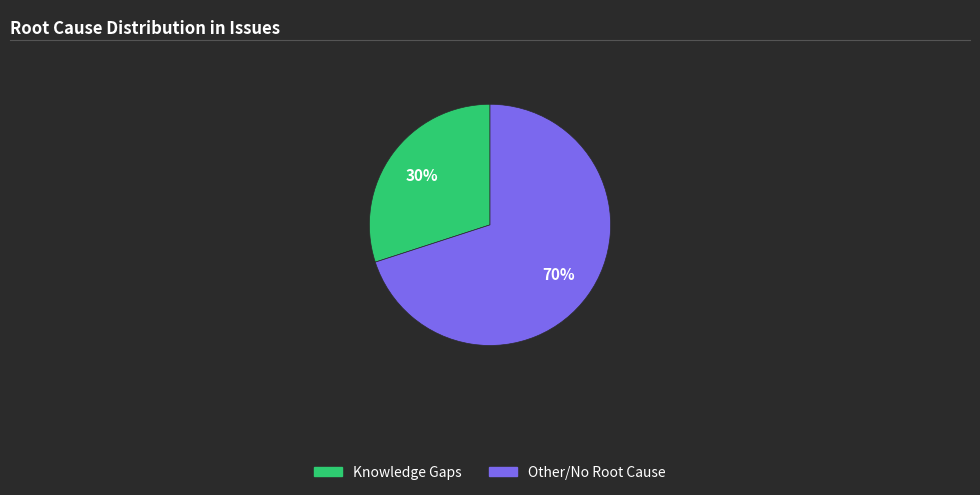

To the nearest percent, what is the average slice percentage?

50%